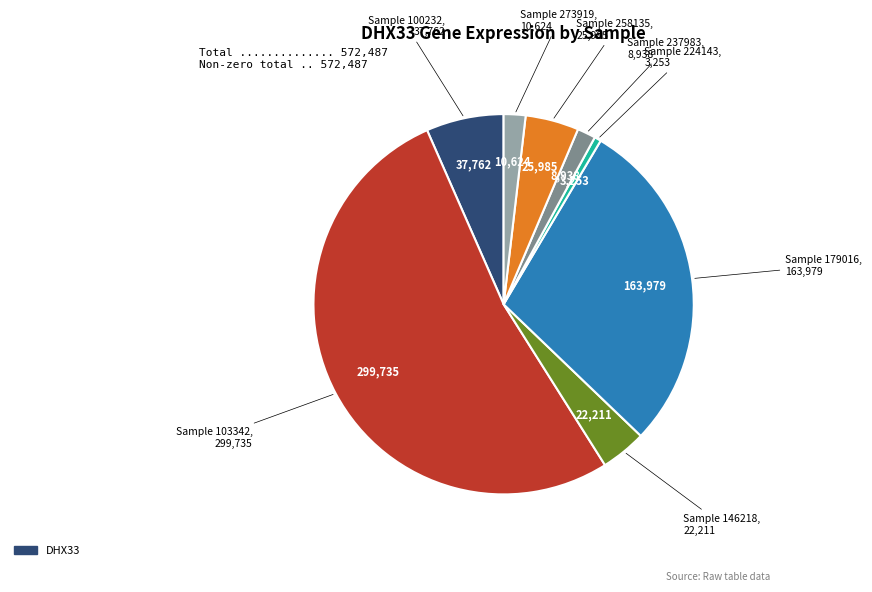

Does any single category account for the majority?

Yes